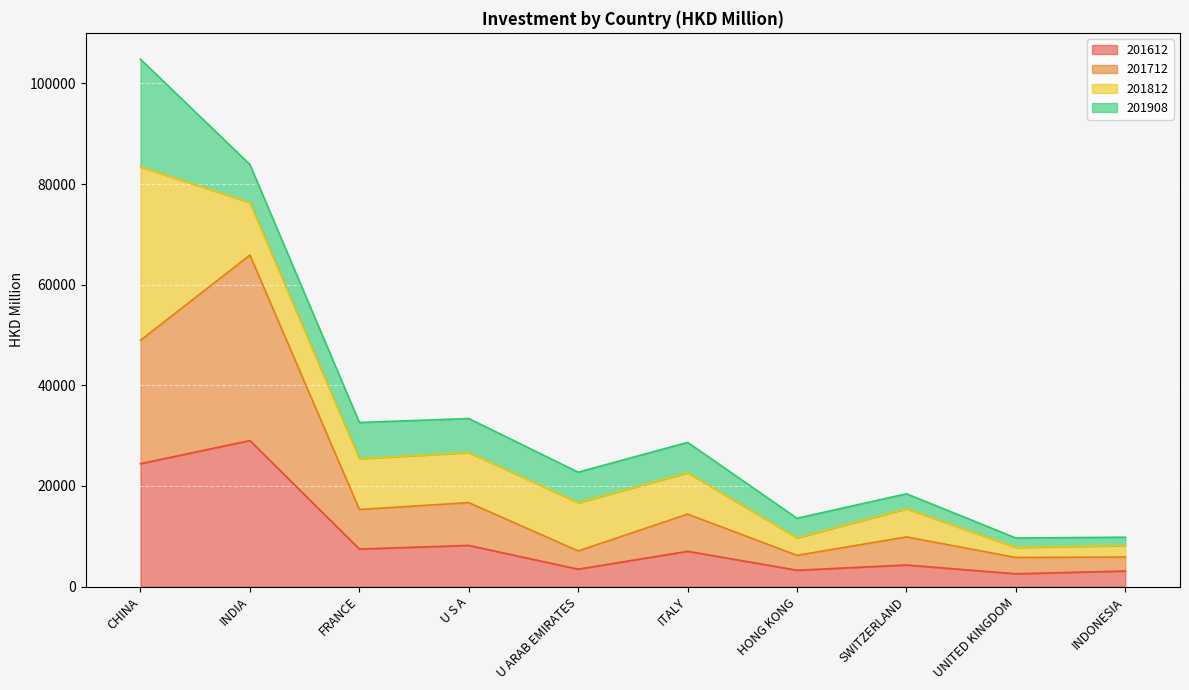

The value of 201612 at U ARAB EMIRATES is 3462.1. True or false?

True